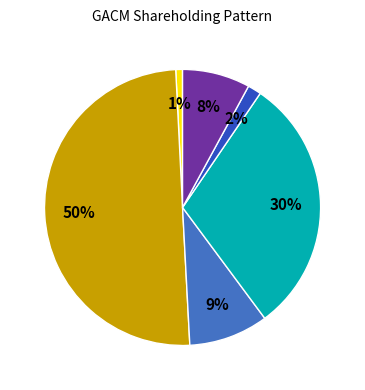

To the nearest percent, what is the difference between the largest and smallest slice percentages?

49%